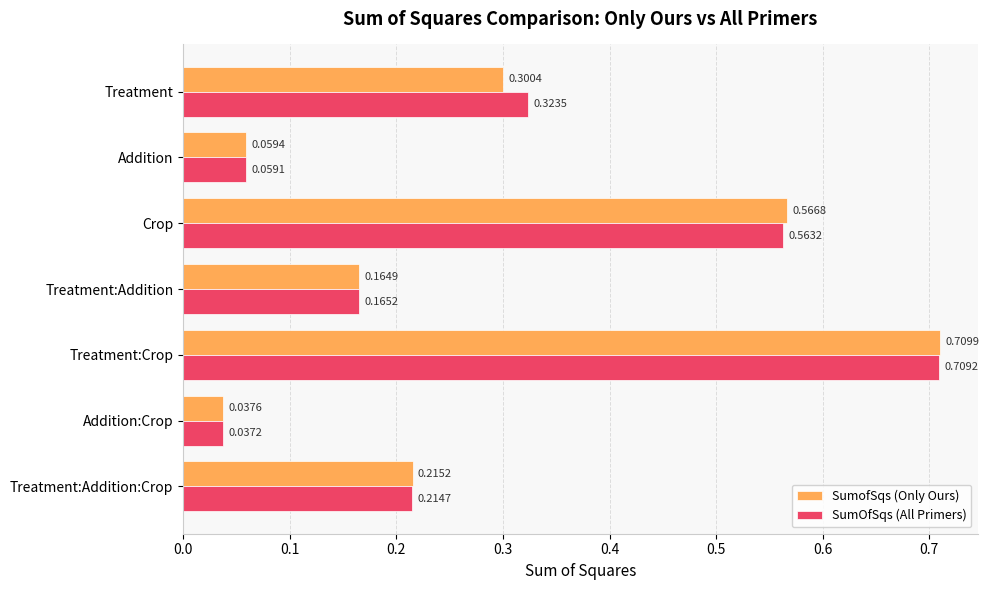

Which series has the largest range (max minus min)?

SumofSqs (Only Ours)